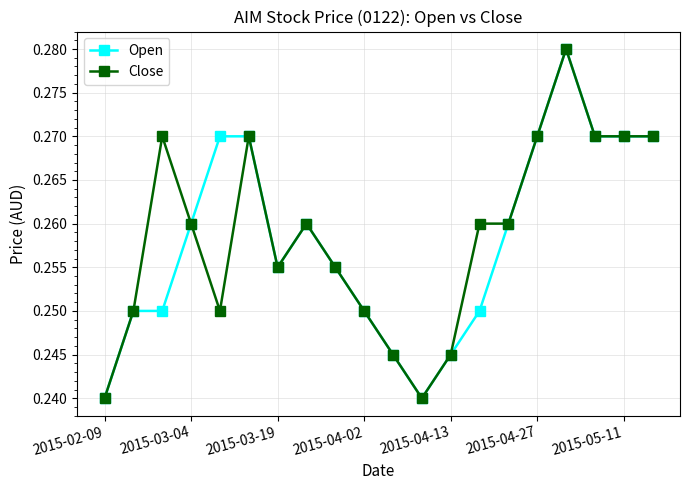

True or false: Close has more than 1 interior local peaks.

True